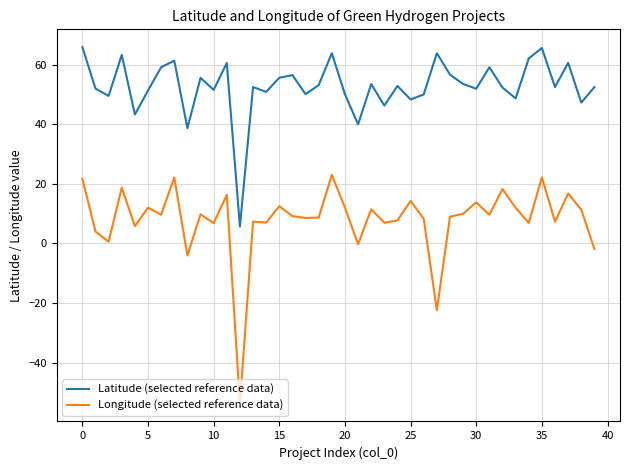

True or false: Latitude (selected reference data) and Longitude (selected reference data) intersect in this chart.

False